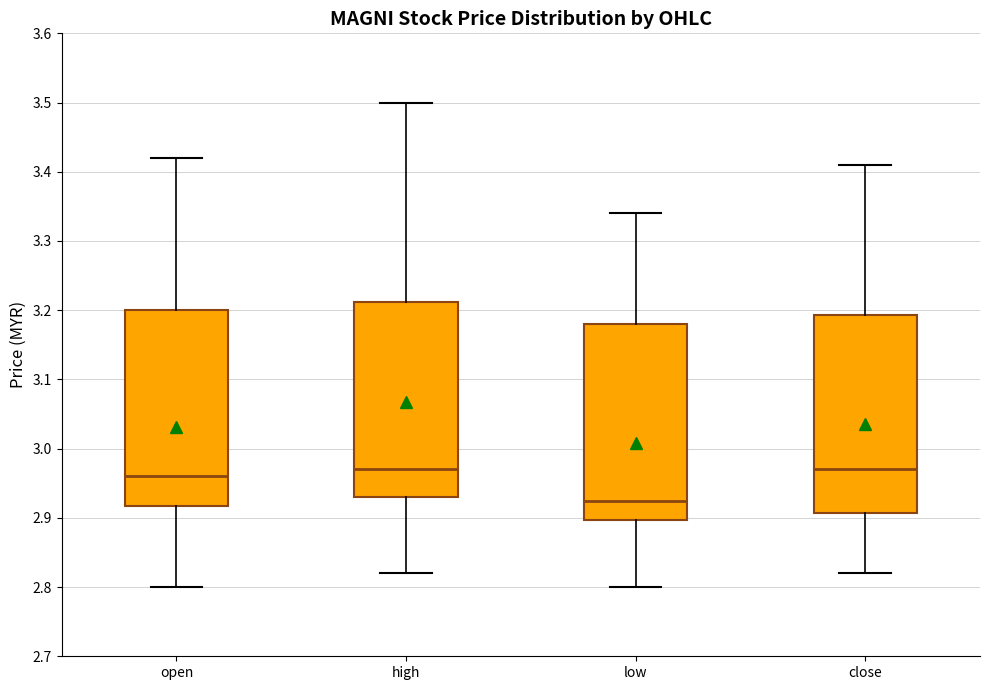

Where does the median line of the box for high sit on the y-axis? The values are not printed on the chart, so give them approximately, as read against the axis.

2.97